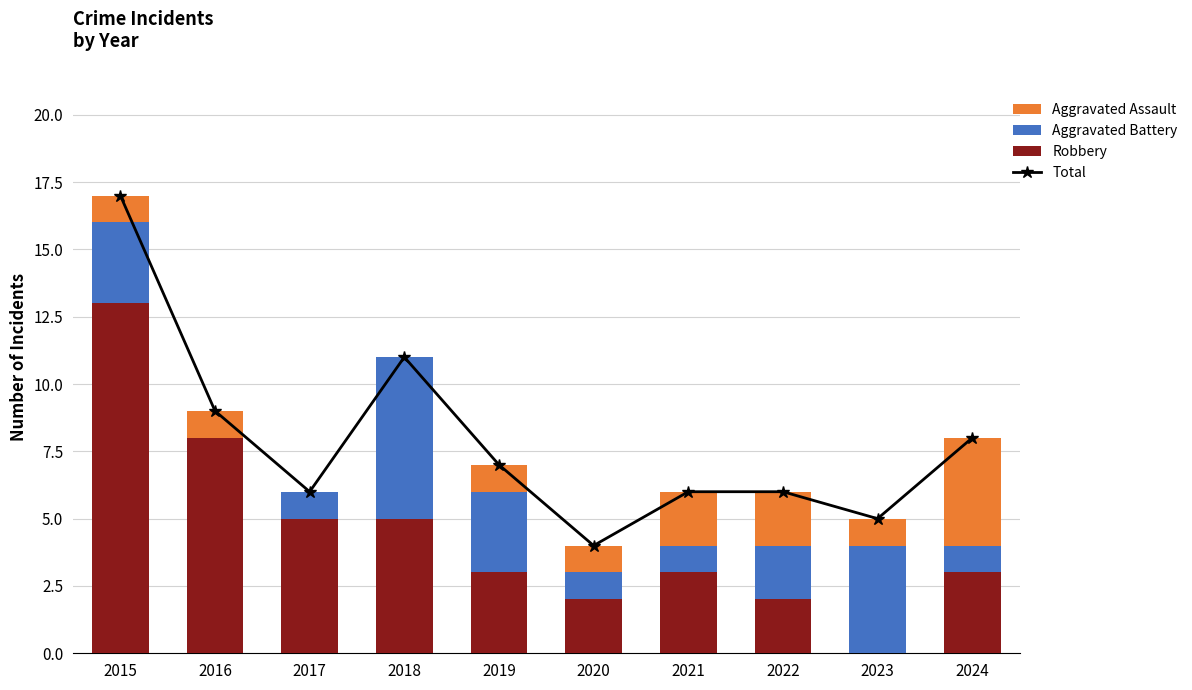

What is the approximate value of Aggravated Battery at 2019?

3